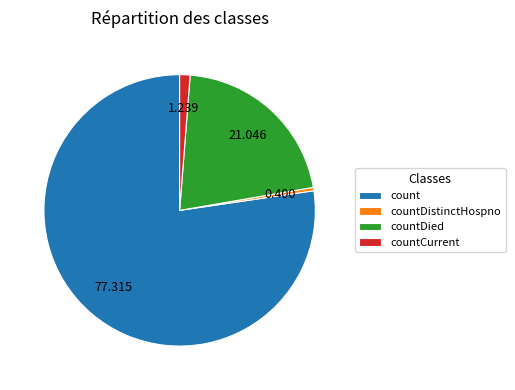

Which slice is the smallest?

countDistinctHospno